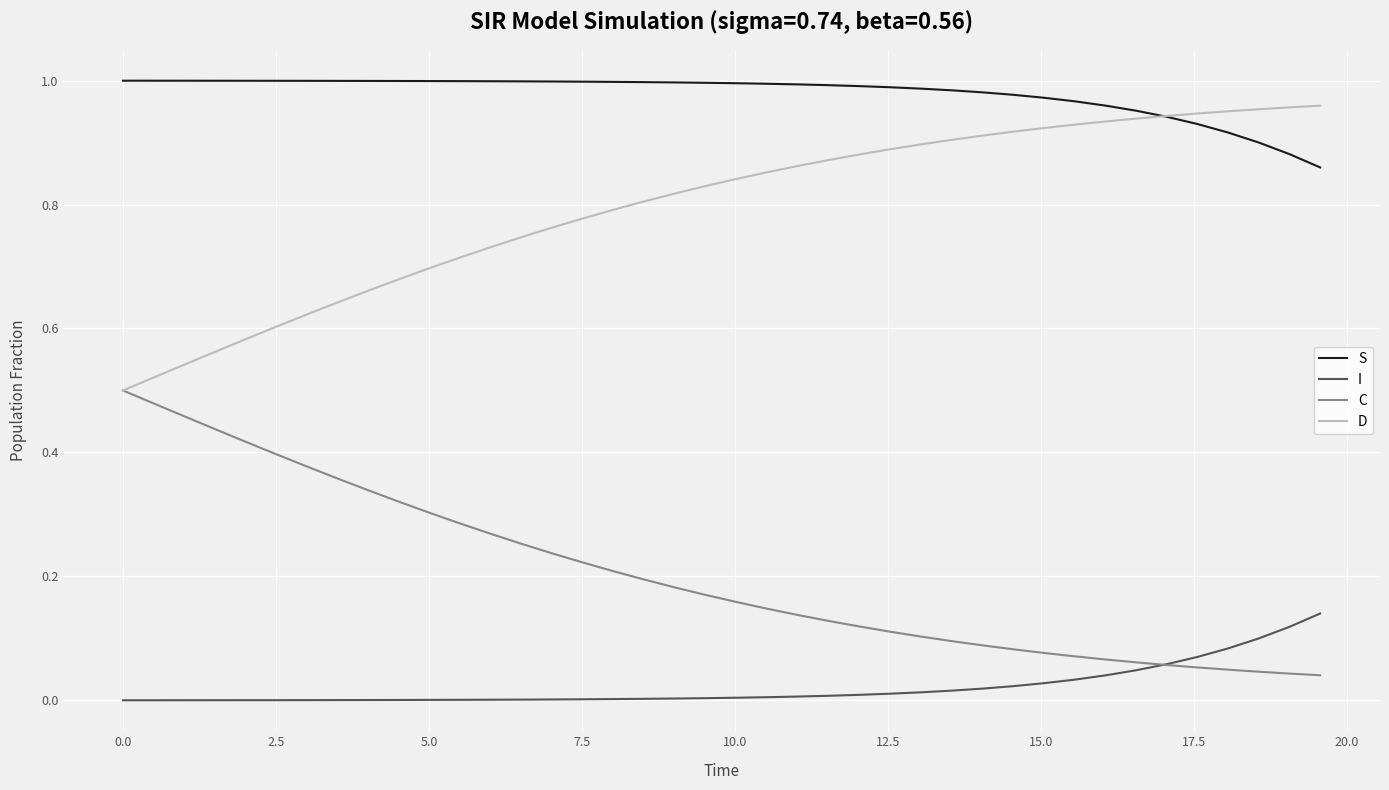

List the series in order of their overall mean, lowest first.

I, C, D, S